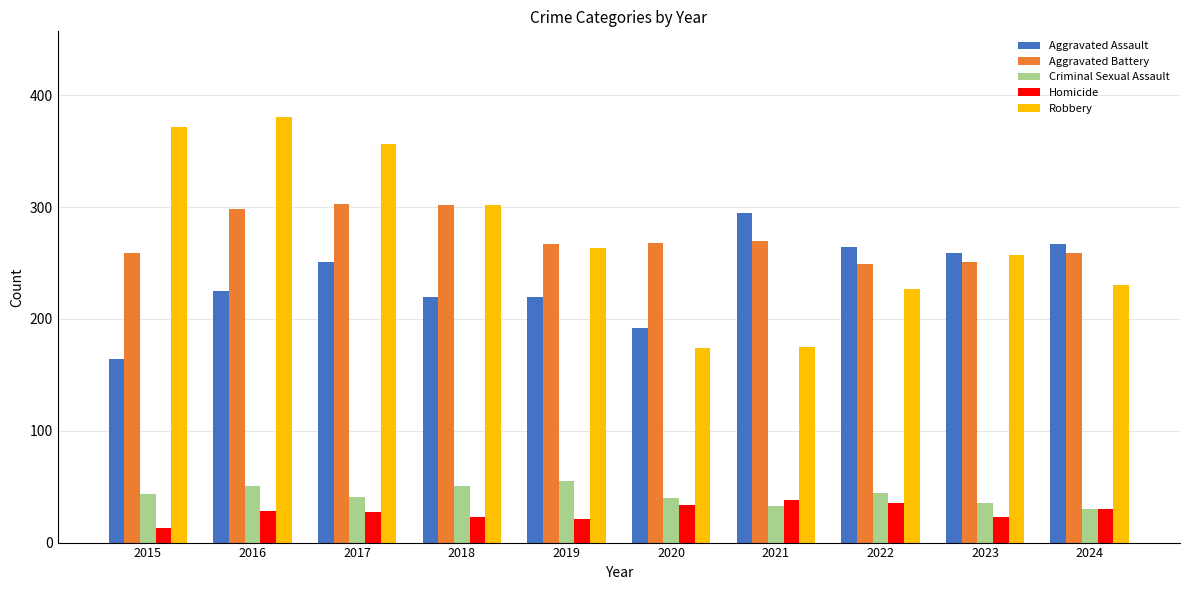

The value of Homicide at 2017 is 27. True or false?

True